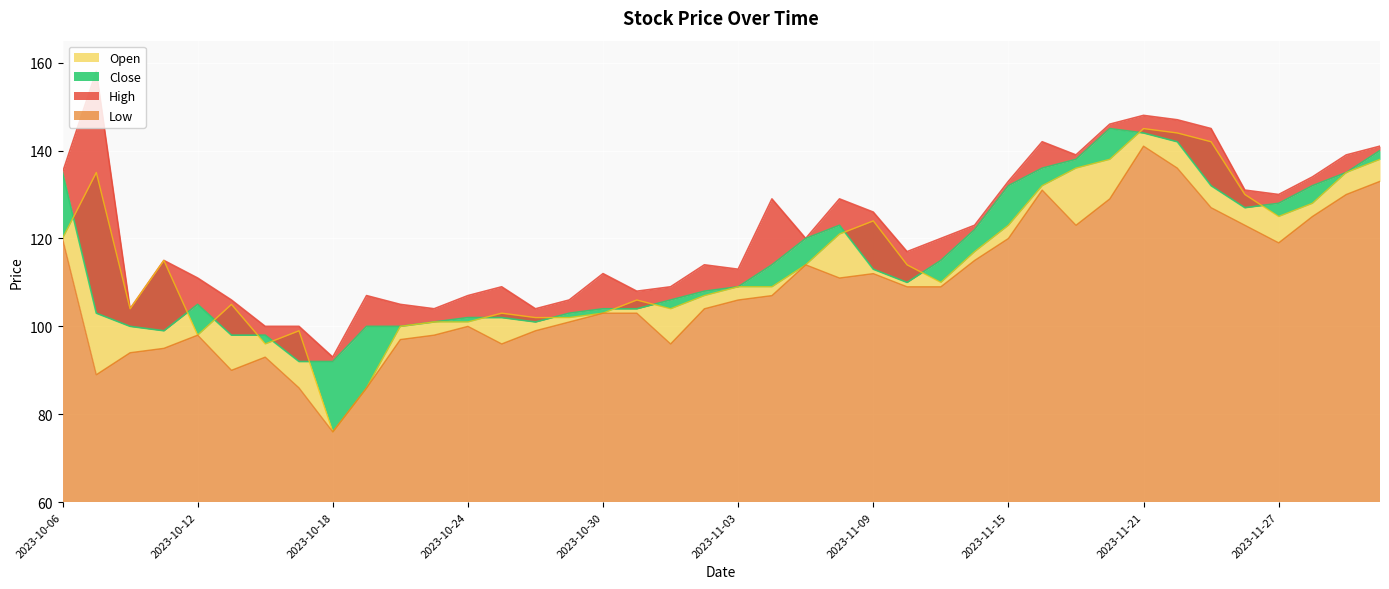

At which label is High closest to 125?

2023-11-09